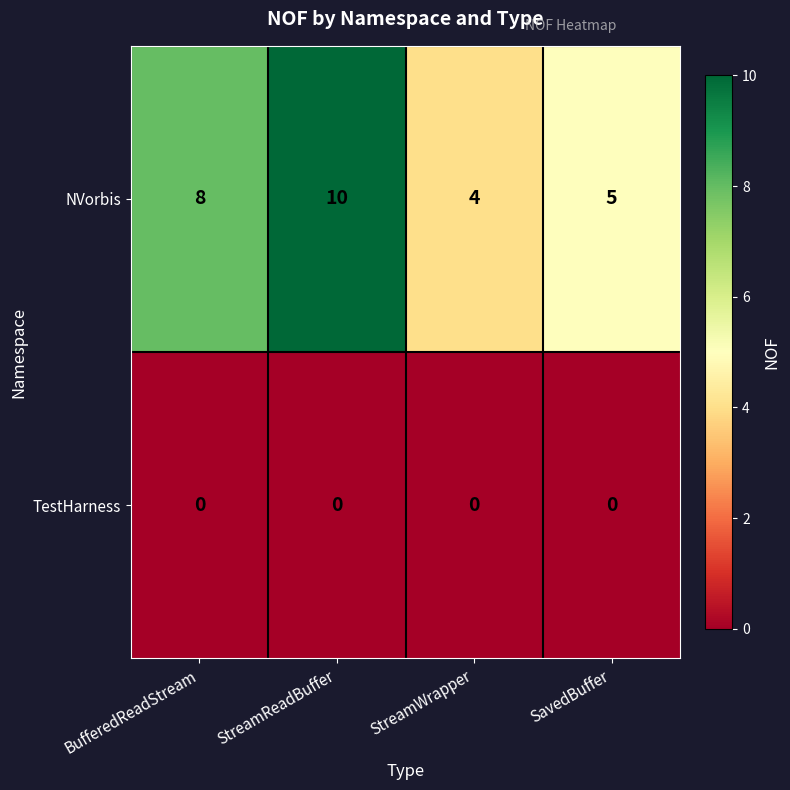

Which series has the widest spread of values?

NVorbis